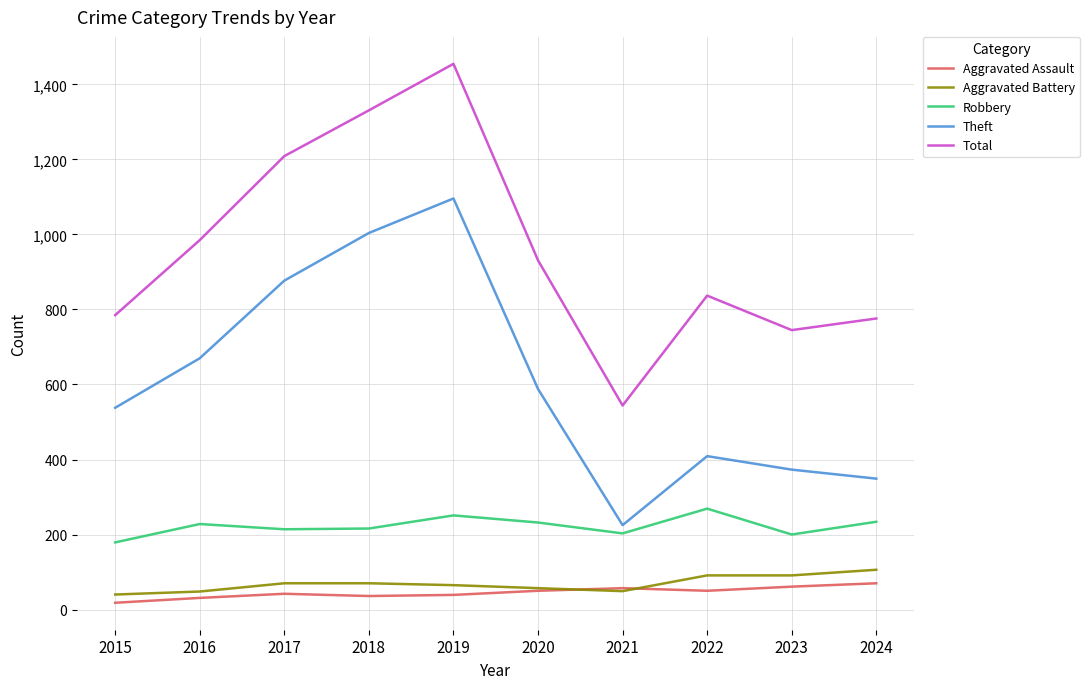

The Robbery series shows 203 at 2021. True or false?

True